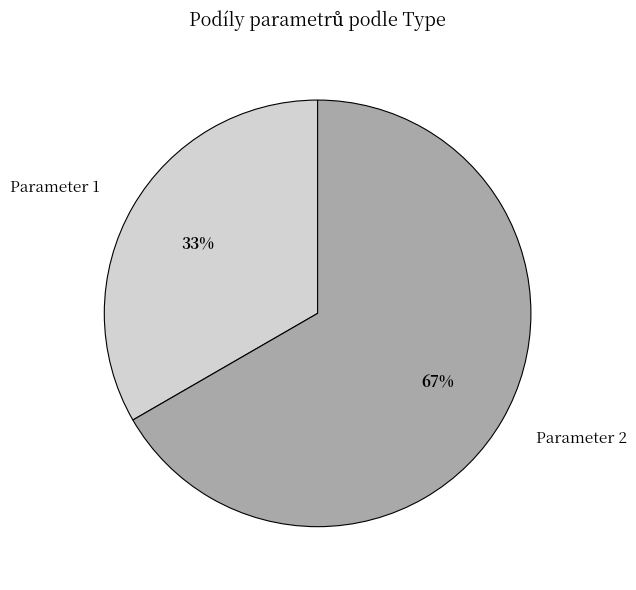

To the nearest percent, what percentage of the pie is Parameter 1?

33%